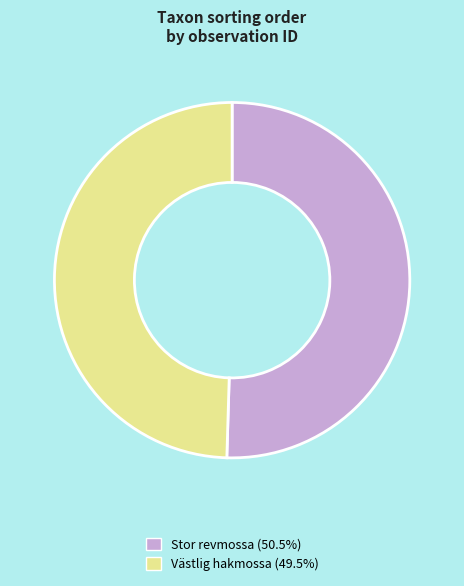

Approximately how many times larger is the value at Västlig hakmossa (49.5%) compared to Stor revmossa (50.5%)?

1.0